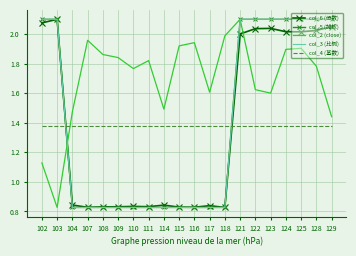

How many data points does each series have?

20